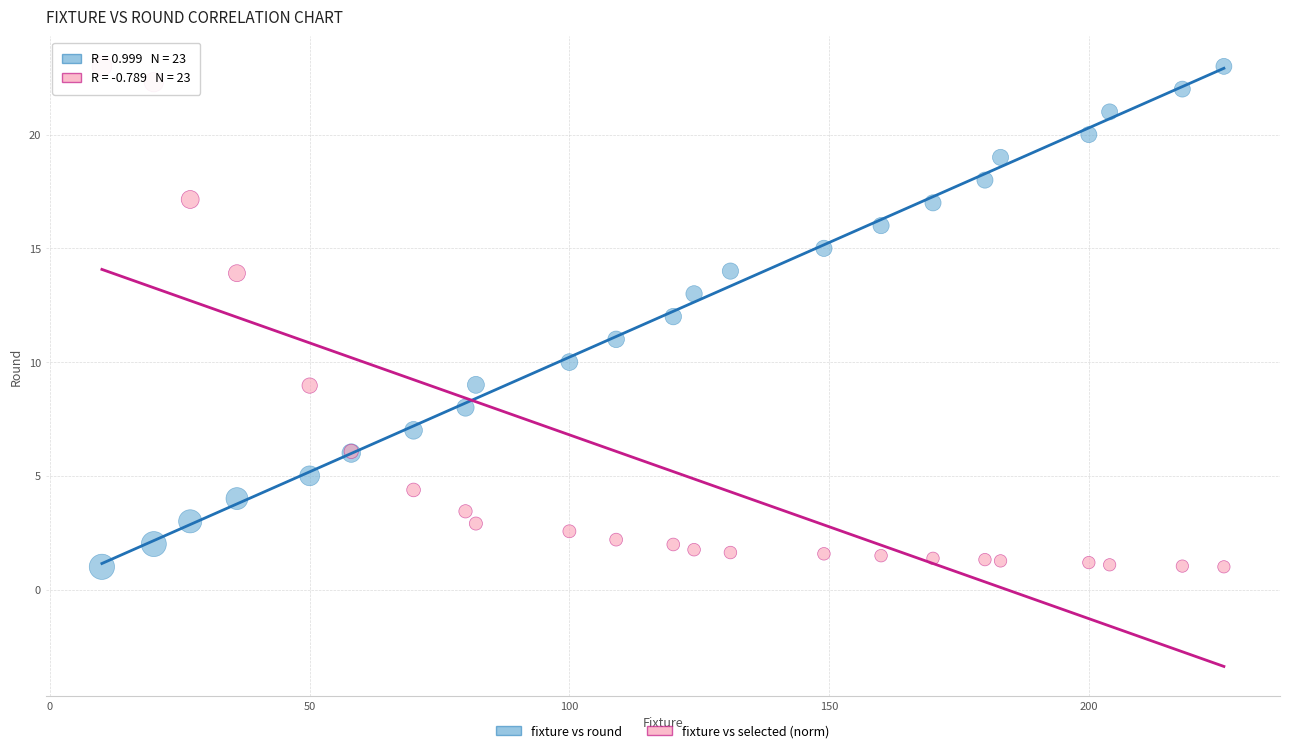

What are all the series names shown in the legend?

fixture vs round, fixture vs selected (norm)